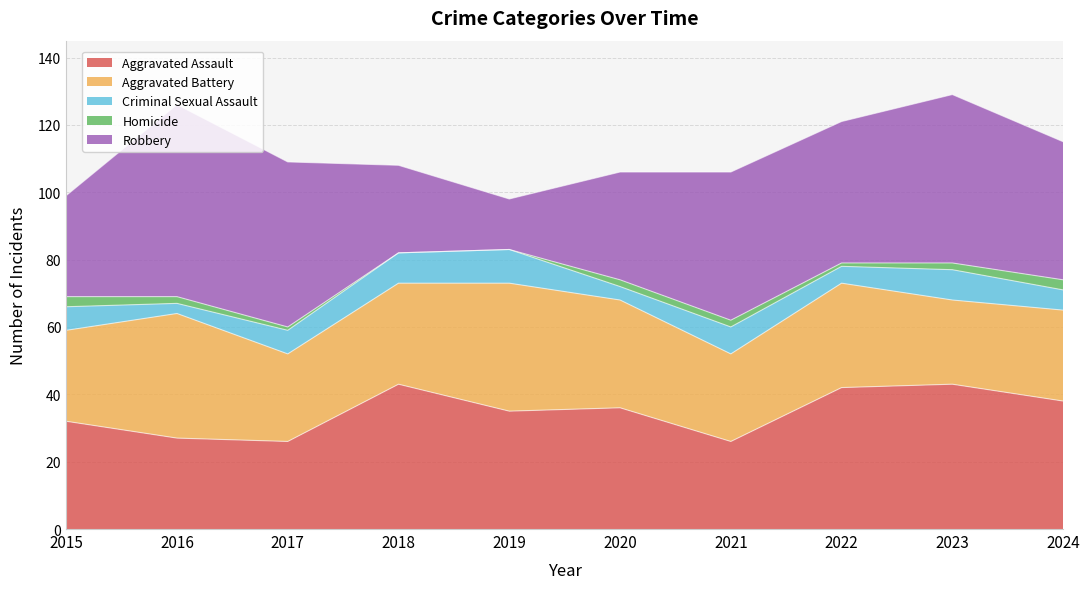

What are all the series names shown in the legend?

Aggravated Assault, Aggravated Battery, Criminal Sexual Assault, Homicide, Robbery